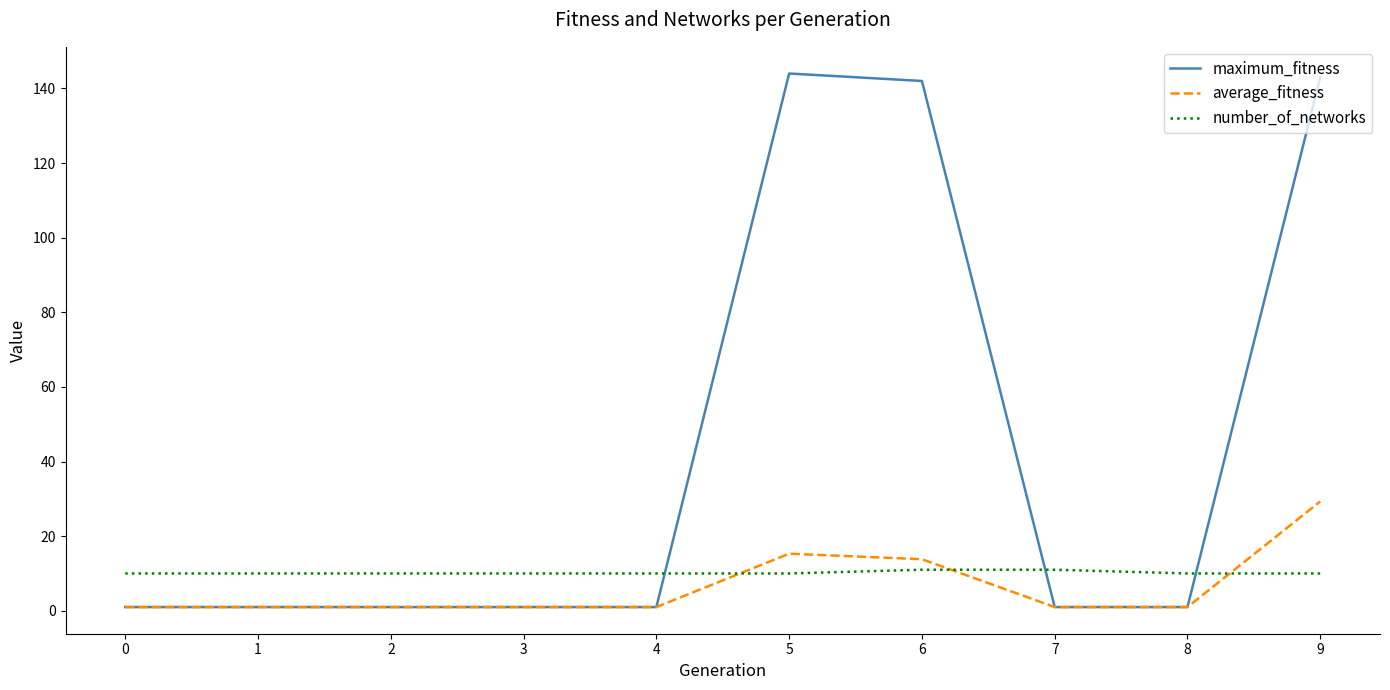

Is this an area chart (filled region under the line)?

No